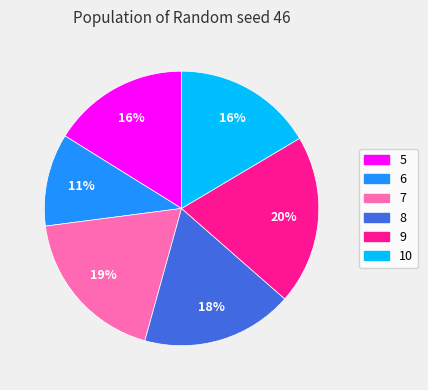

The 6 slice represents 18% of the pie. True or false?

False